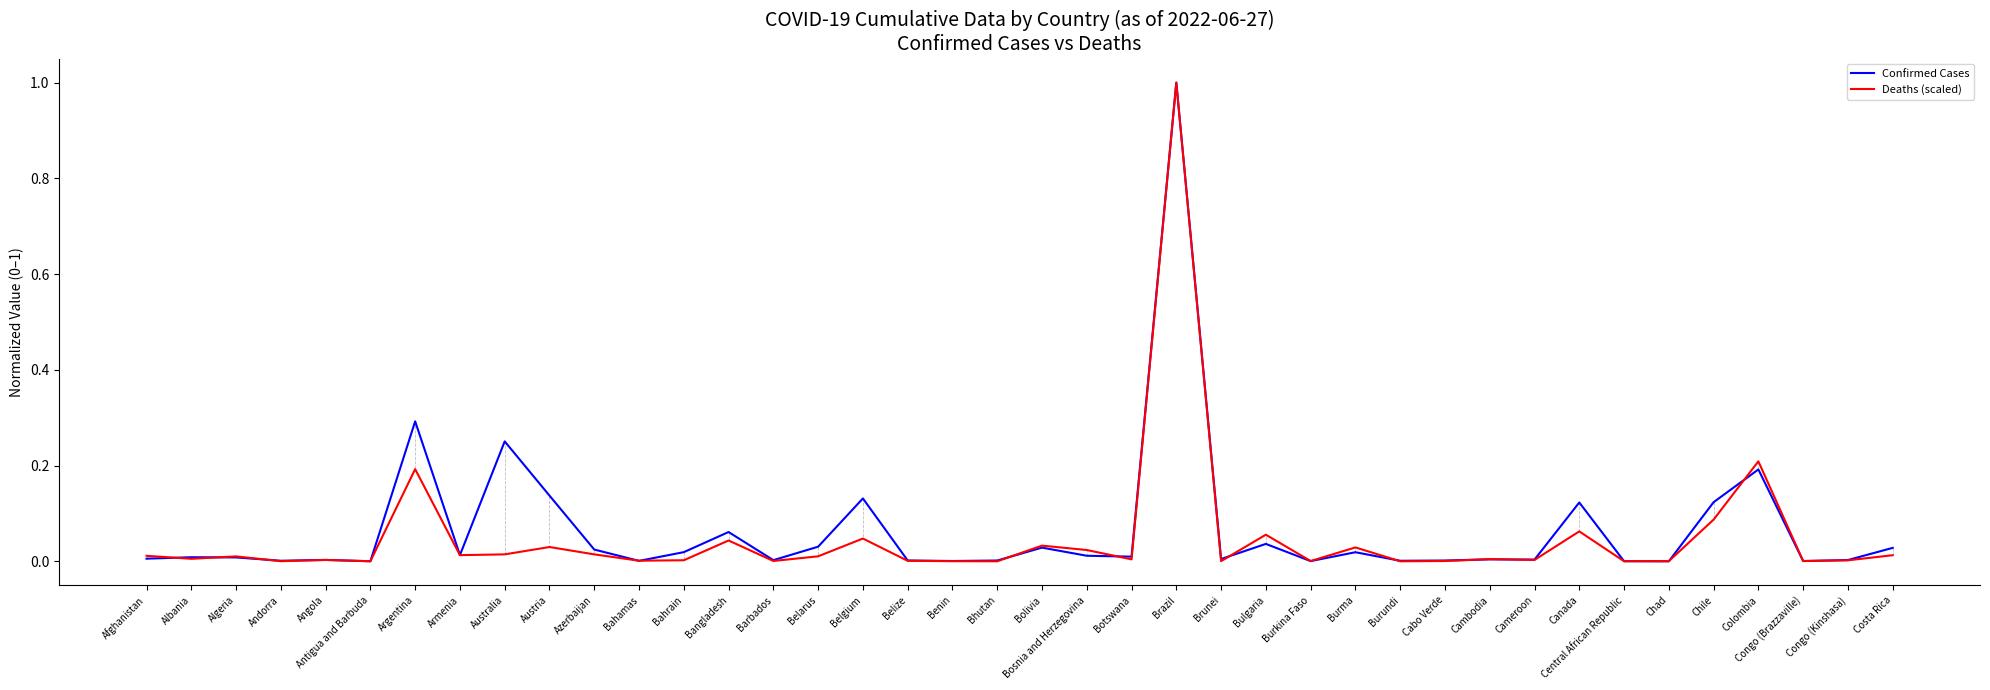

Which category has the highest value across all series?

Brazil